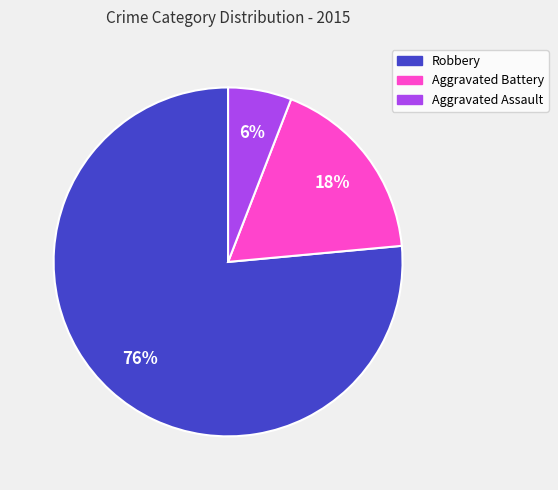

Count the number of slices in the pie.

3